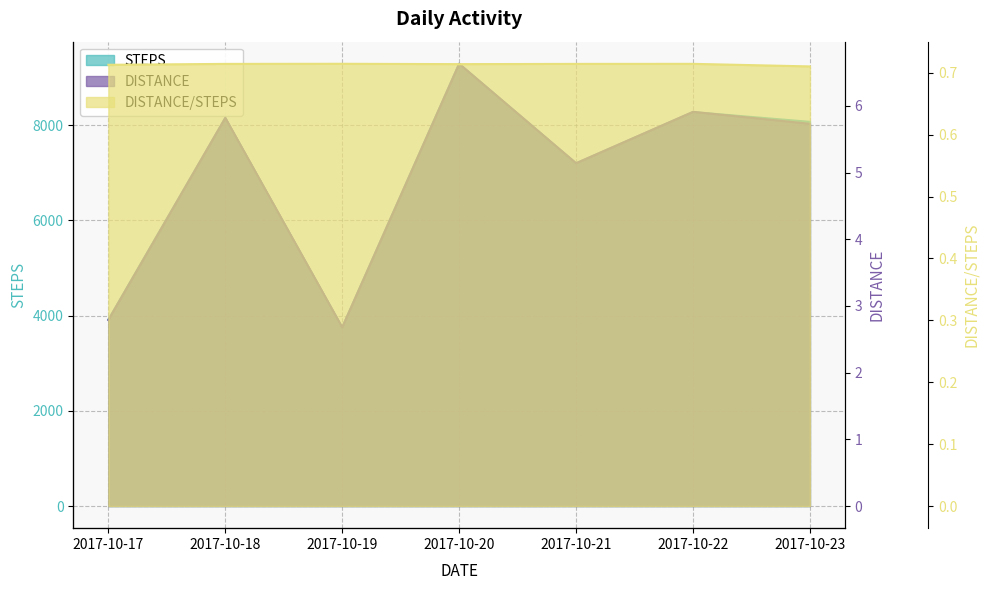

Which category has the highest value in the STEPS series?

2017-10-20